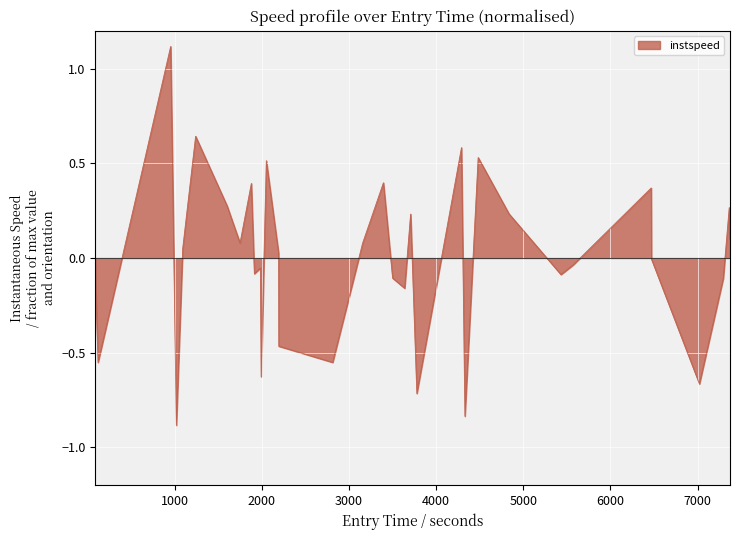

What is the smallest value displayed?

-0.9